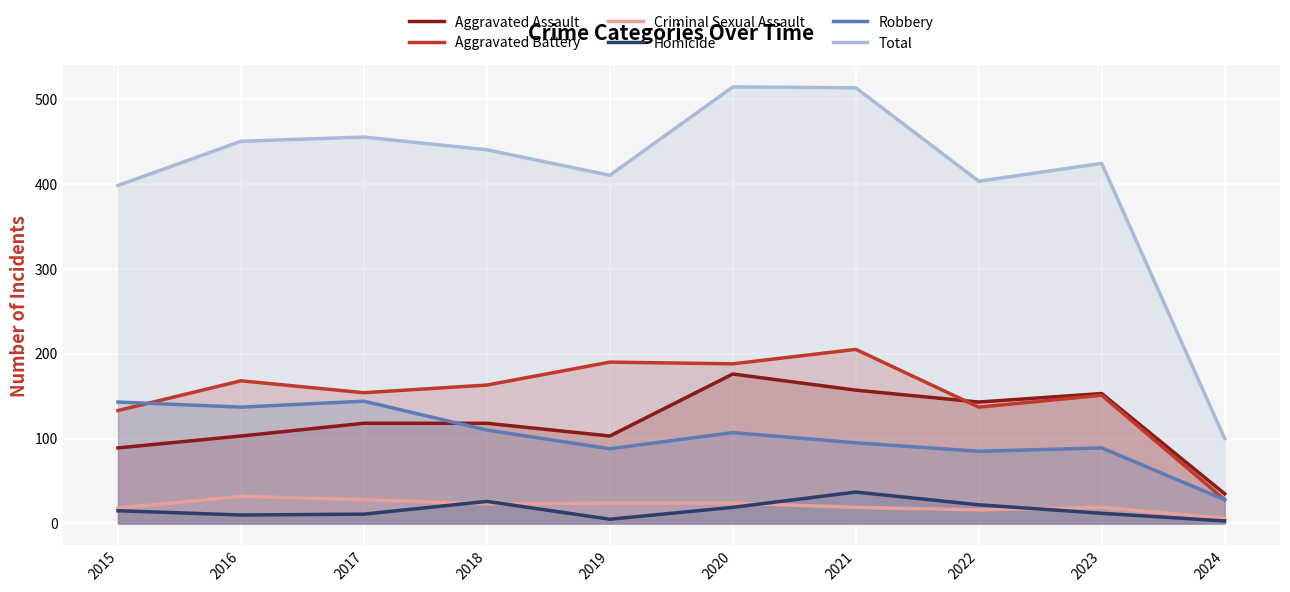

Is it true that Aggravated Battery equals 312 at 2020?

False